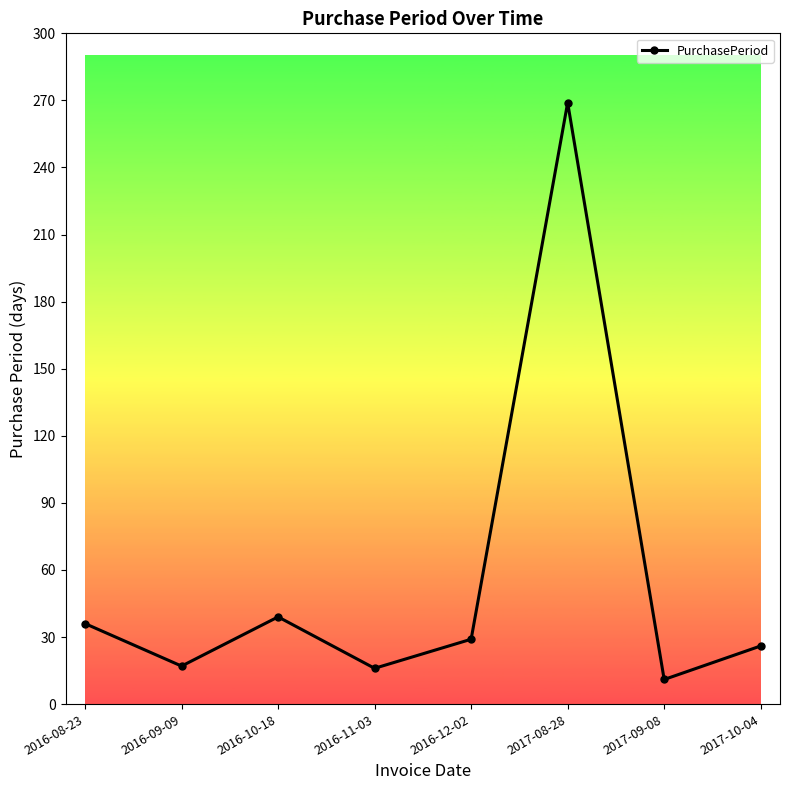

What is the maximum value shown in the chart?

269